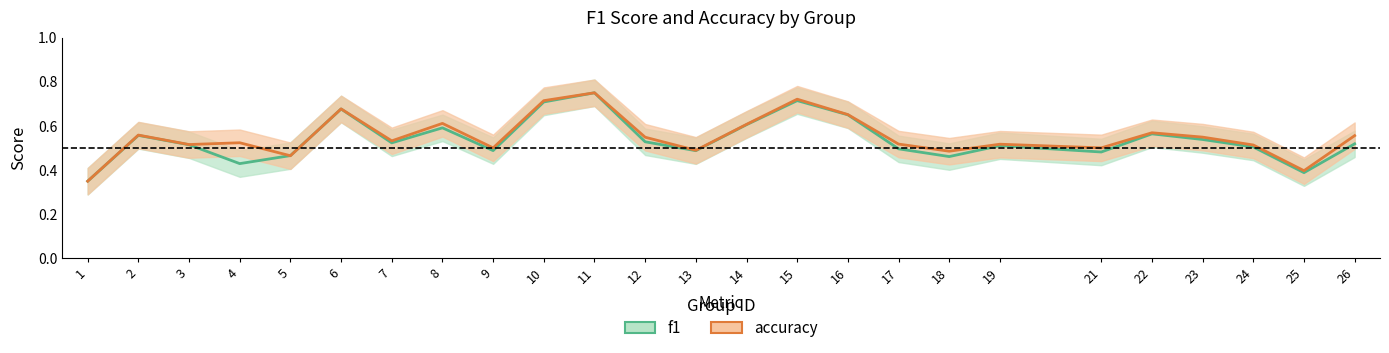

Between which two adjacent categories do f1 and accuracy first intersect?

4 and 5